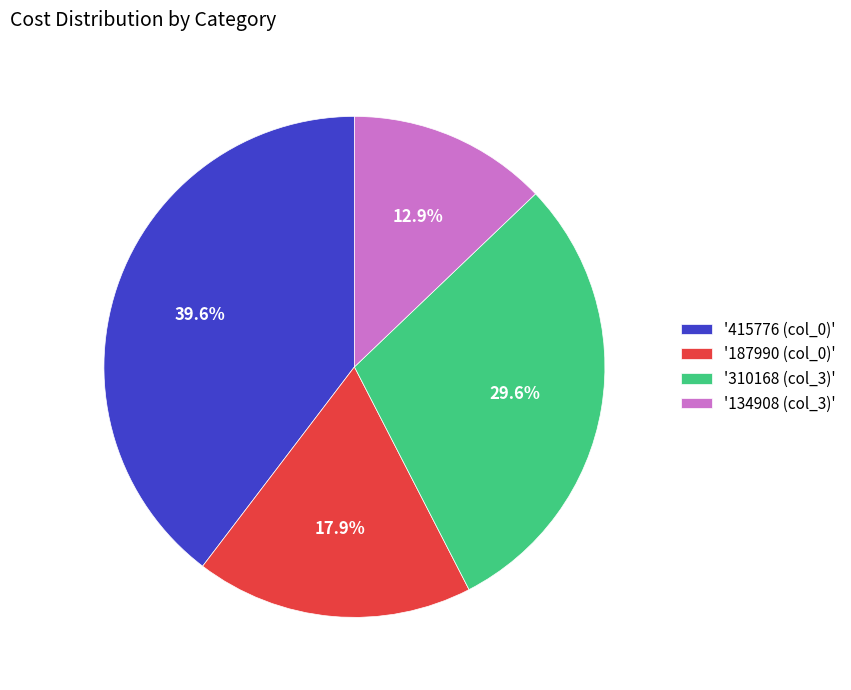

Count the number of slices in the pie.

4